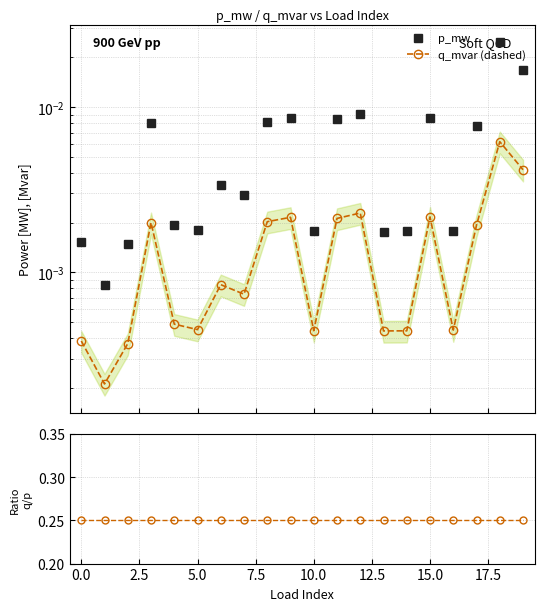

True or false: q_mvar (dashed) and q_mvar / p_mw cross at least once.

False